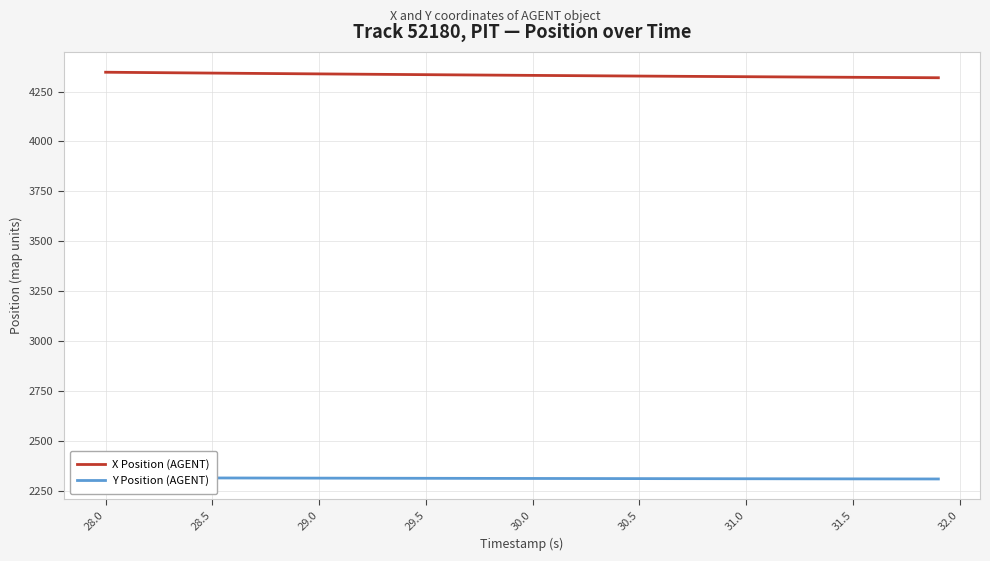

What is the value of the X Position (AGENT) point at the 5th from the left?

4343.2